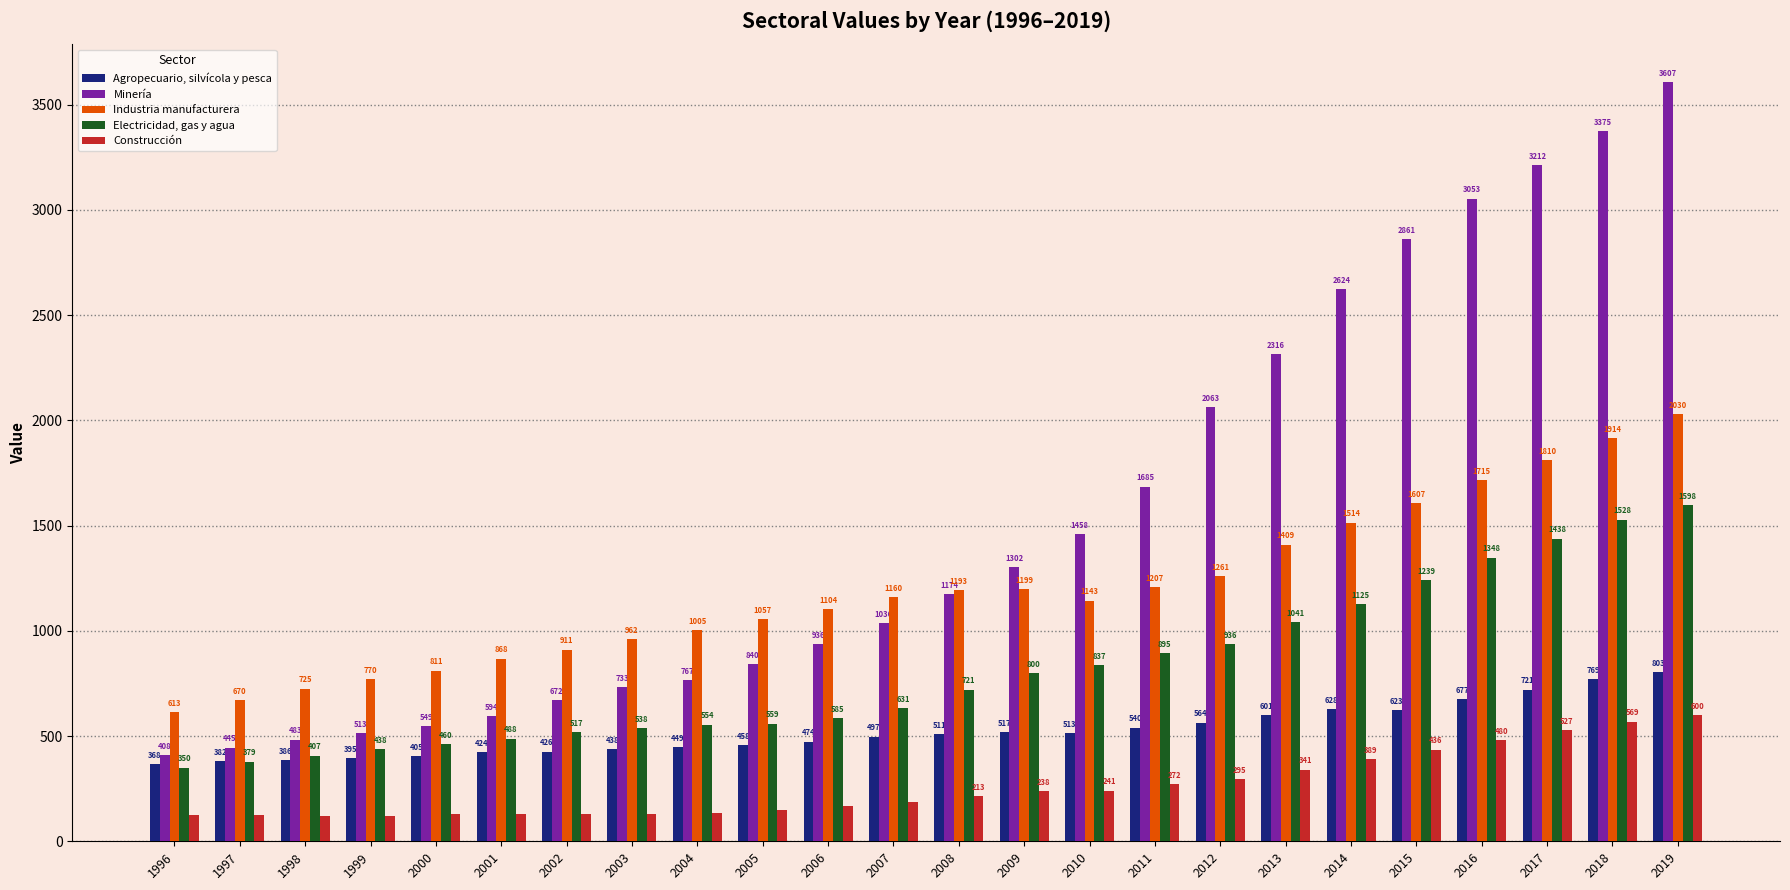

How many bars are there in each group?

5